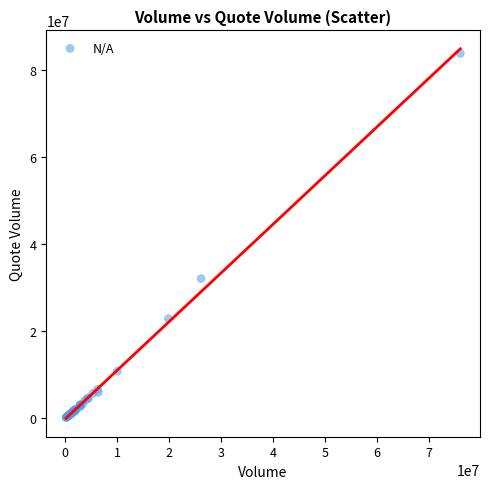

What Y value in the scatter plot is closest to 41962962?

32089091.9